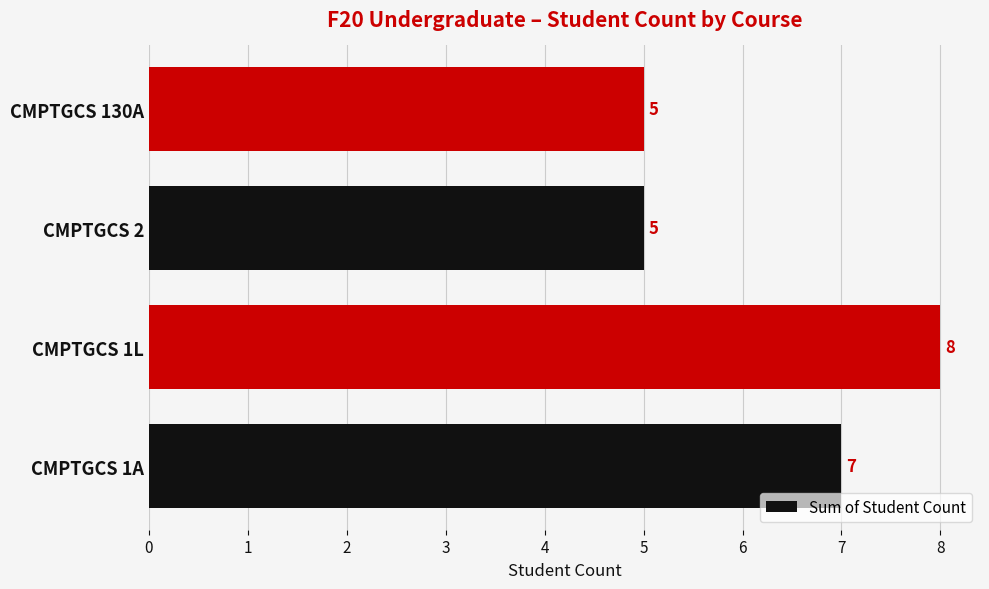

How many values are between 5 and 8?

4